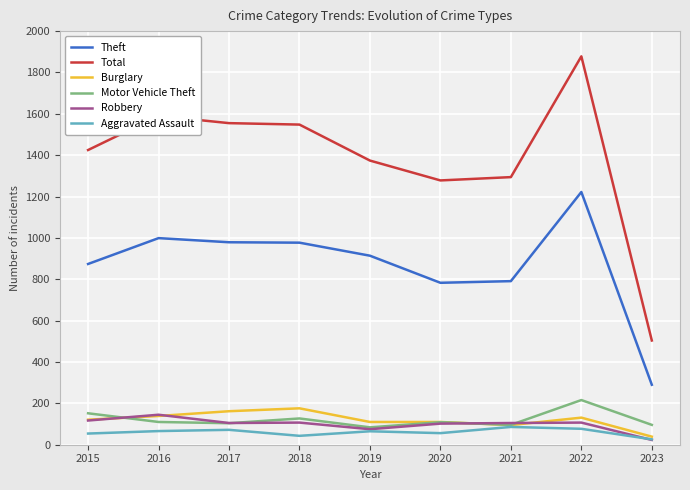

What value does the Theft series have at 2018, to the nearest 10?

980